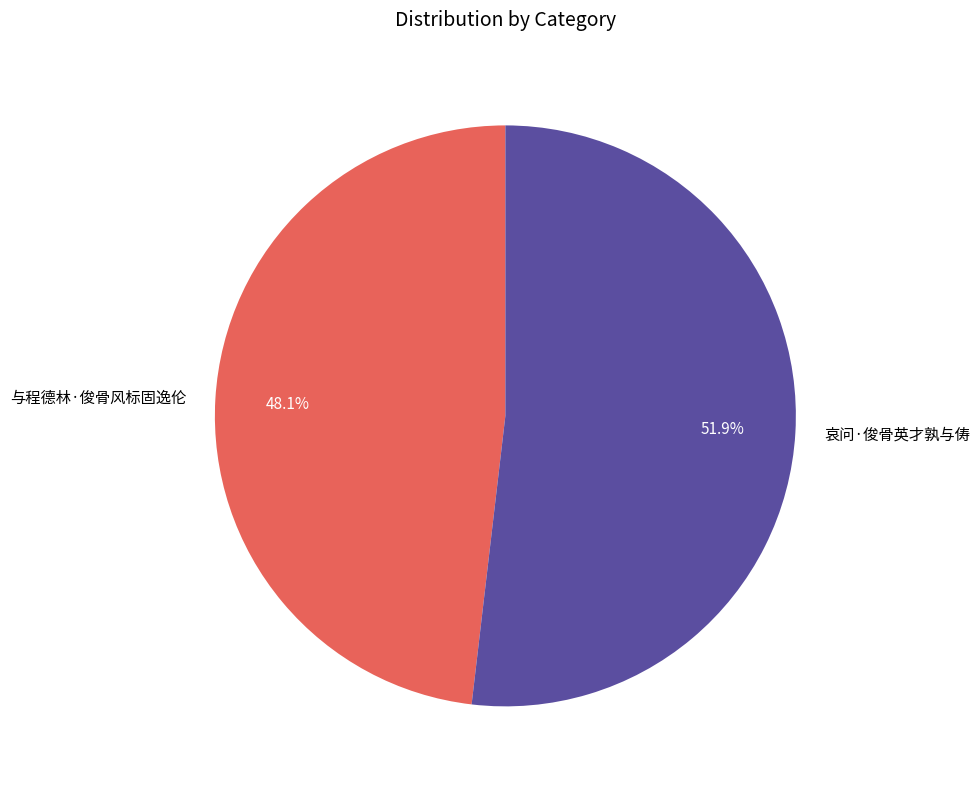

Approximately how many times larger is the value at 与程德林·俊骨风标固逸伦 compared to 哀问·俊骨英才孰与俦?

0.9